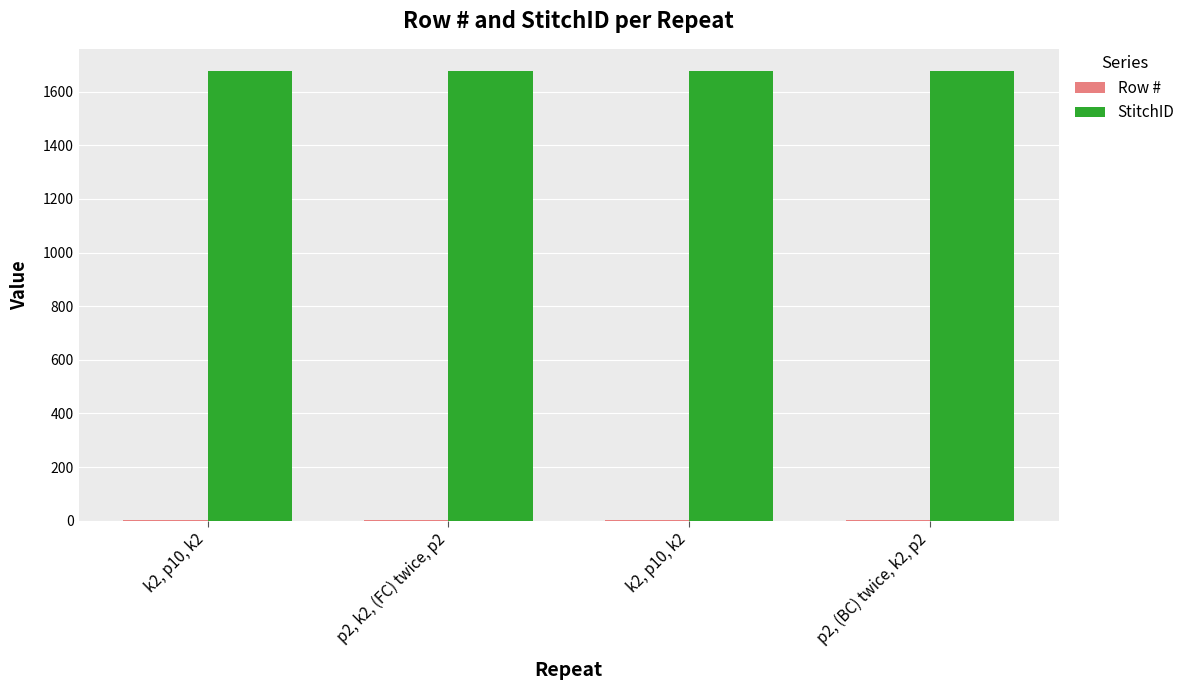

How many series are shown in this chart?

2